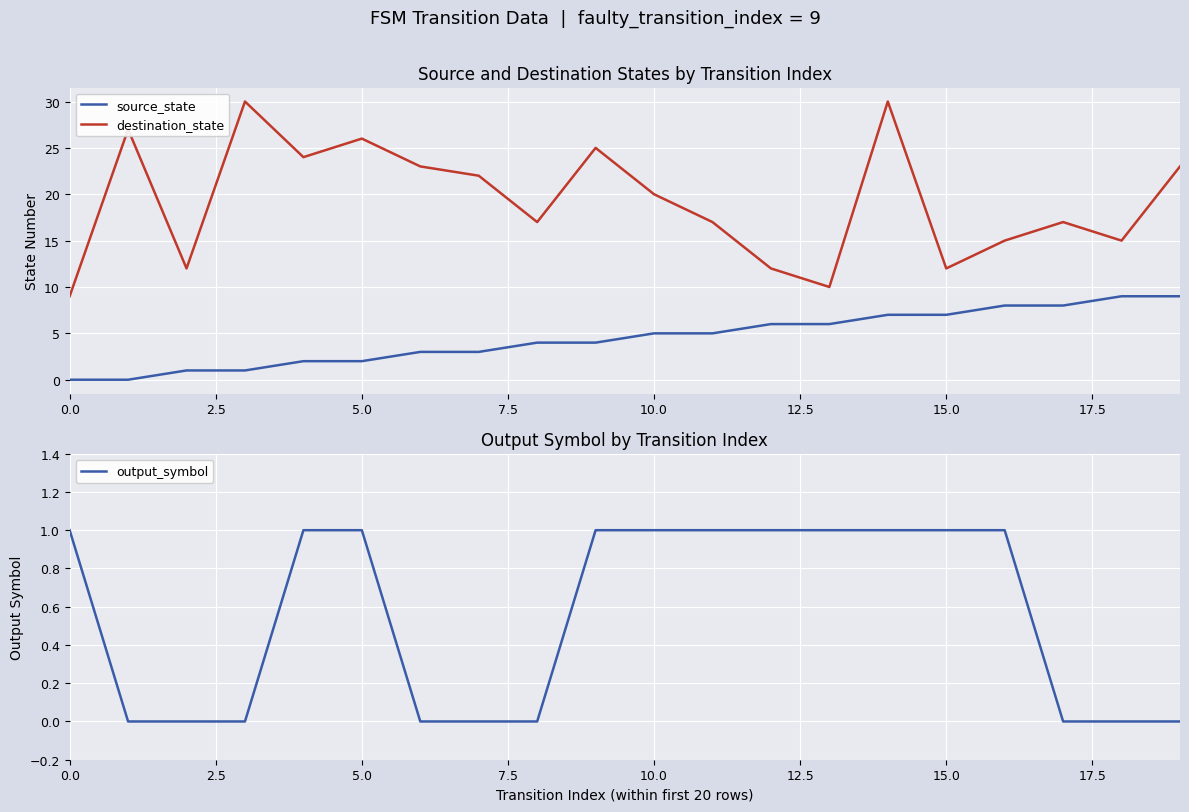

List the series in order of their peak value, lowest first.

output_symbol, source_state, destination_state